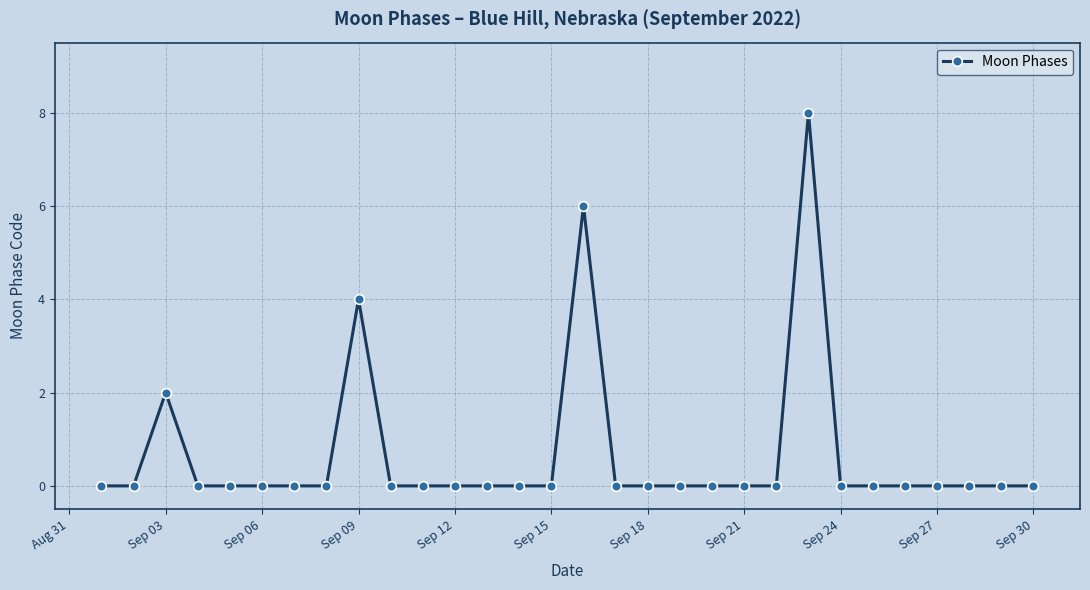

What is the difference between the second highest and second lowest values?

6